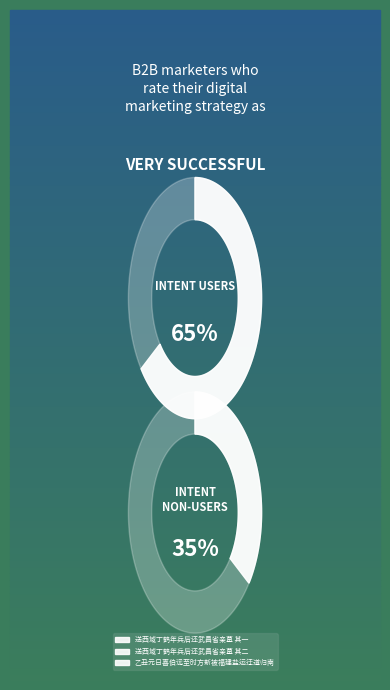

Does 送西域丁鹤年兵后还武昌省亲墓 represent more than half of the total?

No